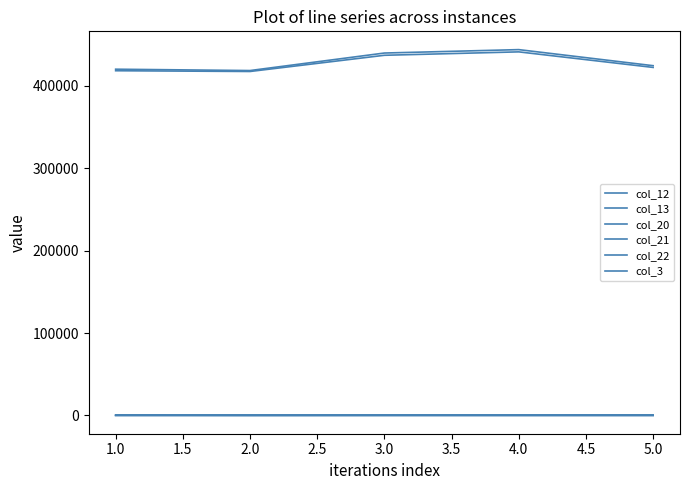

At which category does col_22 reach its first local peak?

4.0